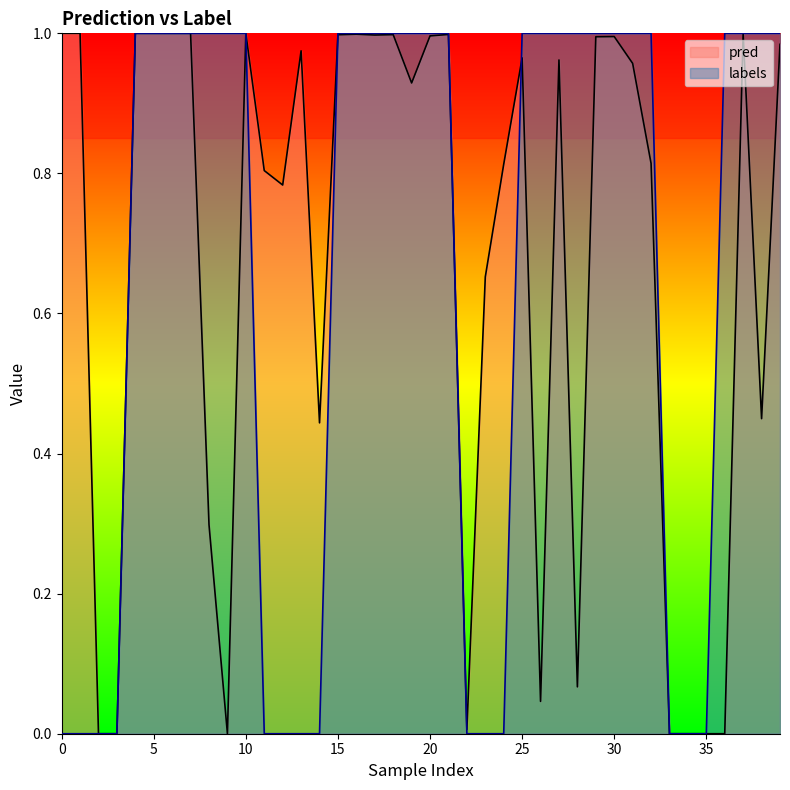

Between 34 and 10, which is larger?

10